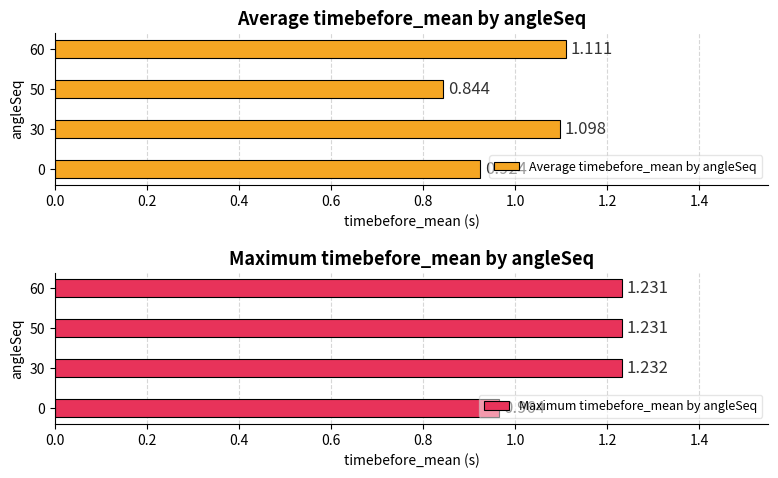

How many groups of bars are there?

4